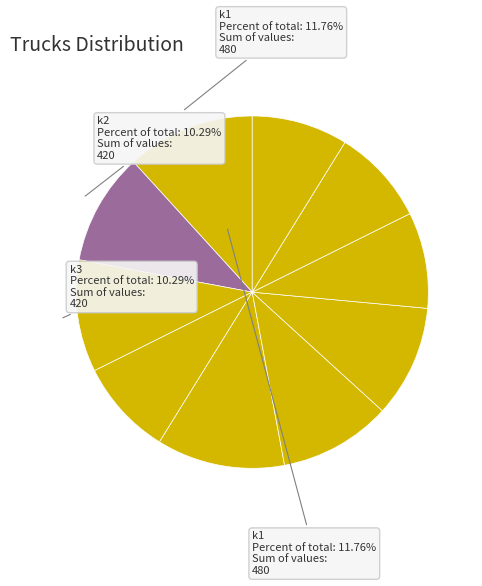

How many segments does this pie chart have?

10